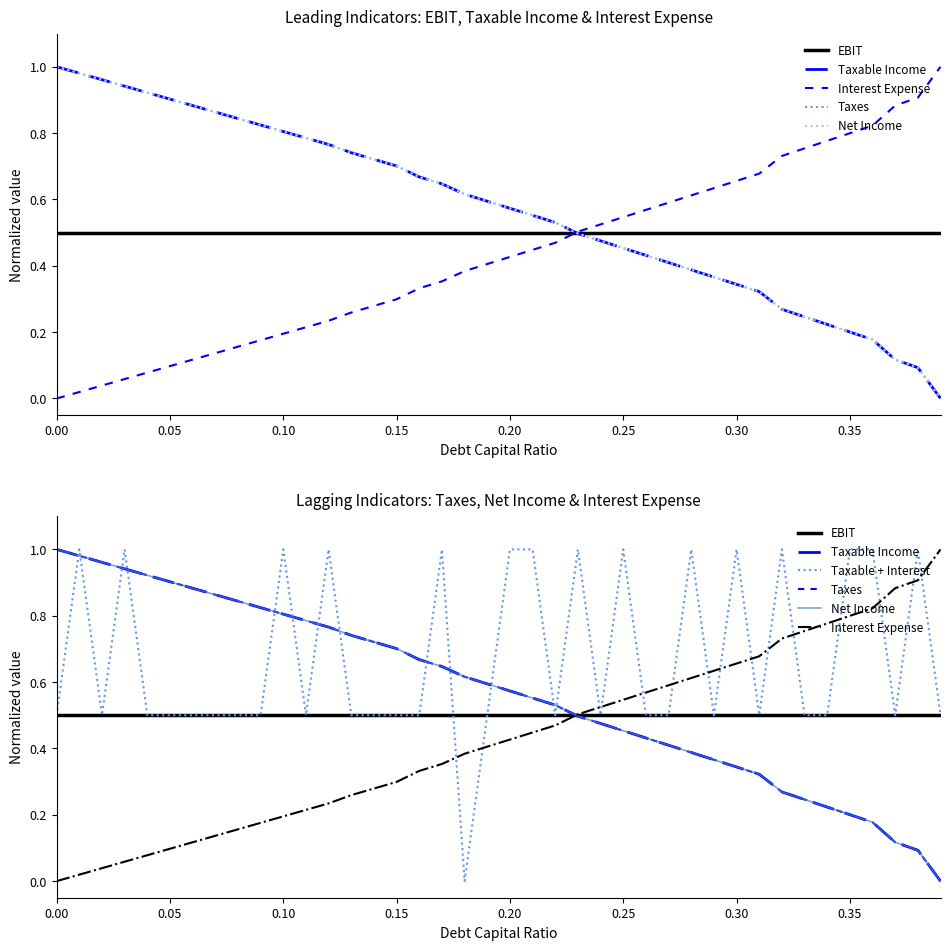

Which series has the largest range (max minus min)?

Taxable Income